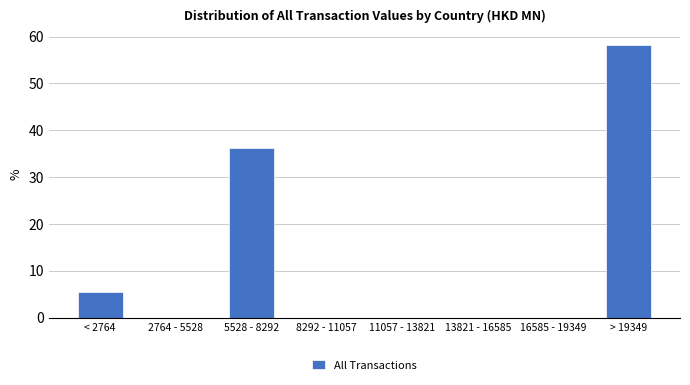

Reading left to right, what are all the values shown in this chart?

< 2764=5.6	2764 - 5528=0.0	5528 - 8292=36.2	8292 - 11057=0.0	11057 - 13821=0.0	13821 - 16585=0.0	16585 - 19349=0.0	> 19349=58.3